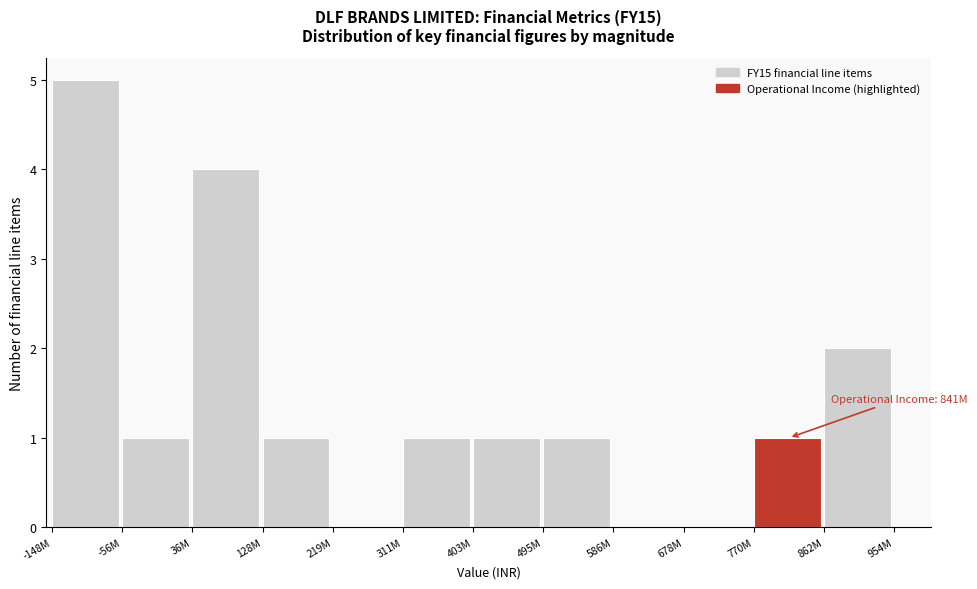

Reading left to right, extract all data points from this chart.

-148M=5	-56M=1	36M=4	128M=1	219M=0	311M=1	403M=1	495M=1	586M=0	678M=0	770M=1	862M=2